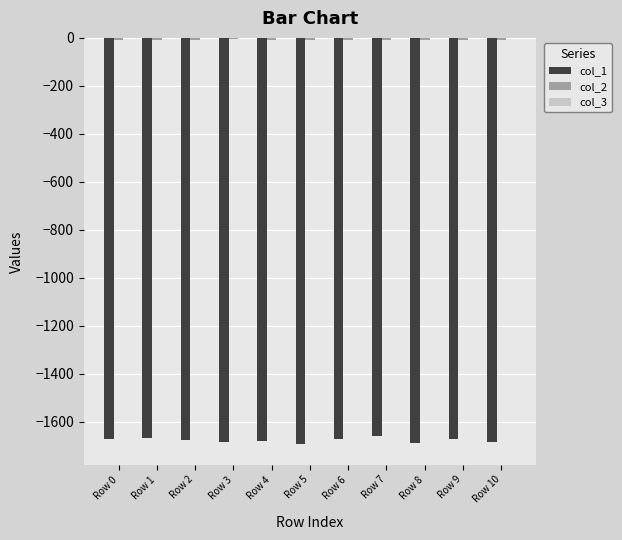

The col_1 series shows -1670.6 at Row 0. True or false?

True